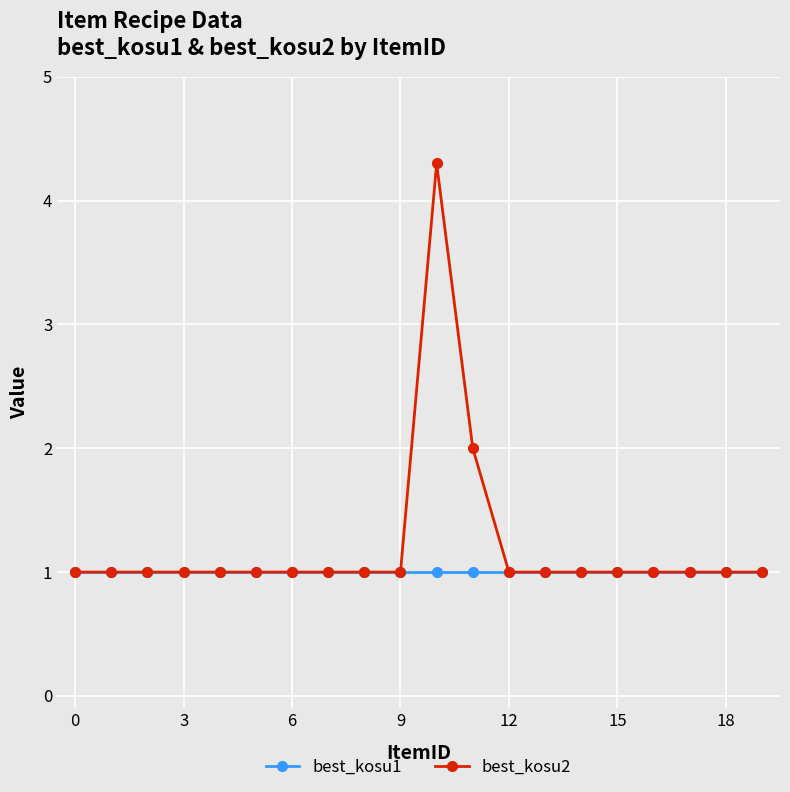

Which series has the widest spread of values?

best_kosu2